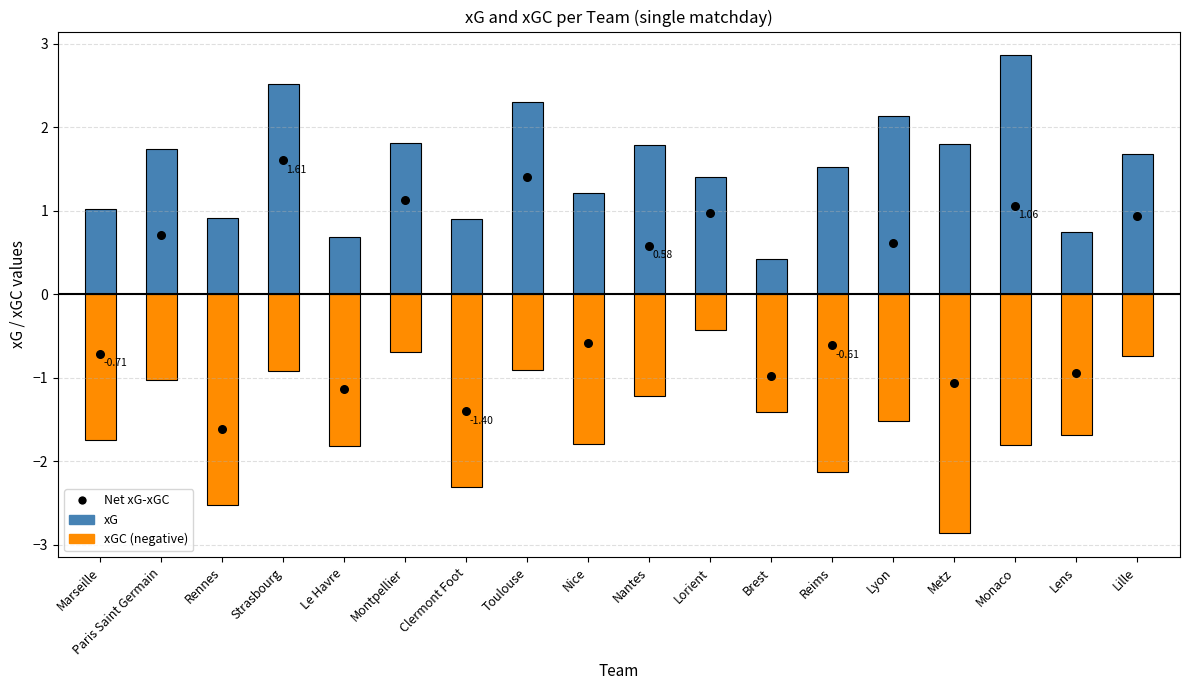

Is the value of Net xG-xGC at Lille greater than the value of xG at Lorient?

No